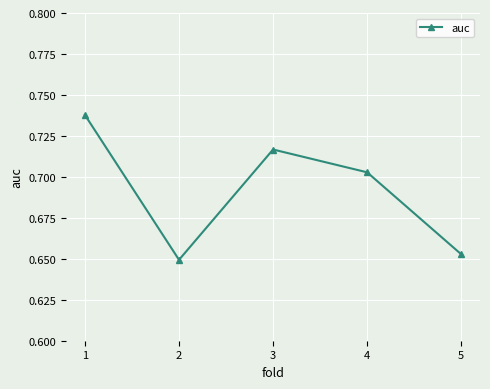

How many values are between 0 and 1?

5